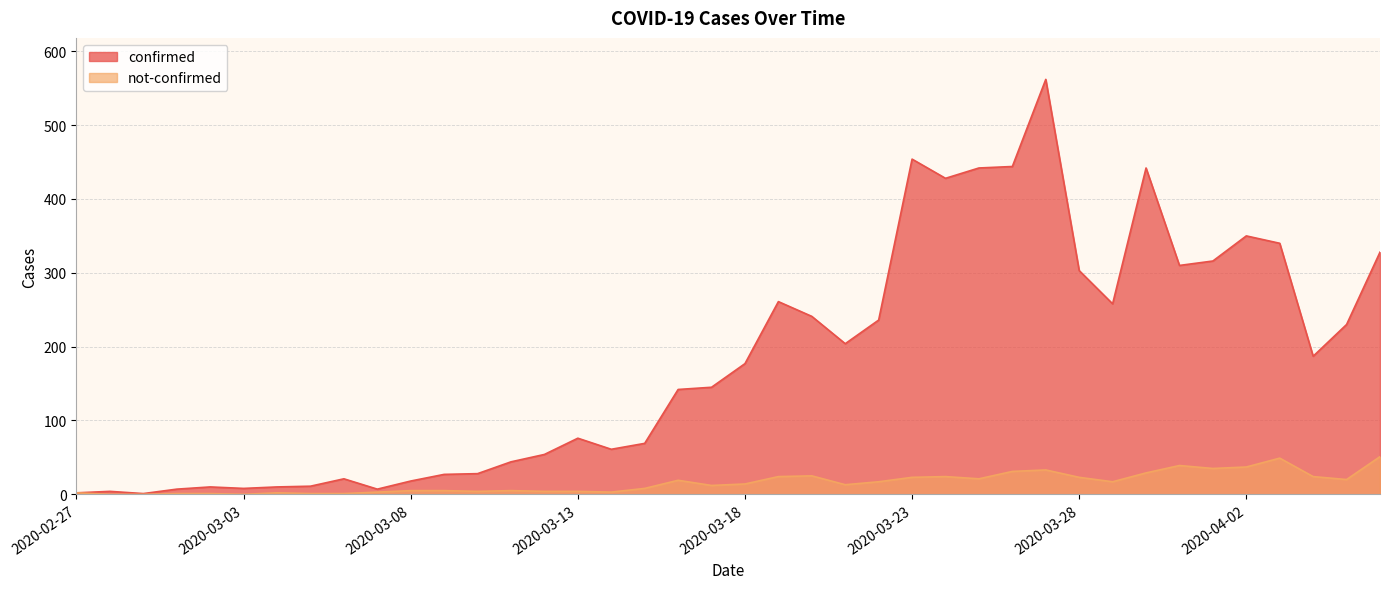

What is the difference between the highest and lowest values at 2020-04-04?

163